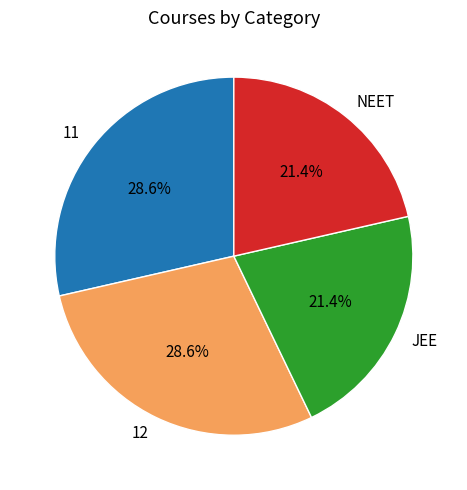

How many segments does this pie chart have?

4